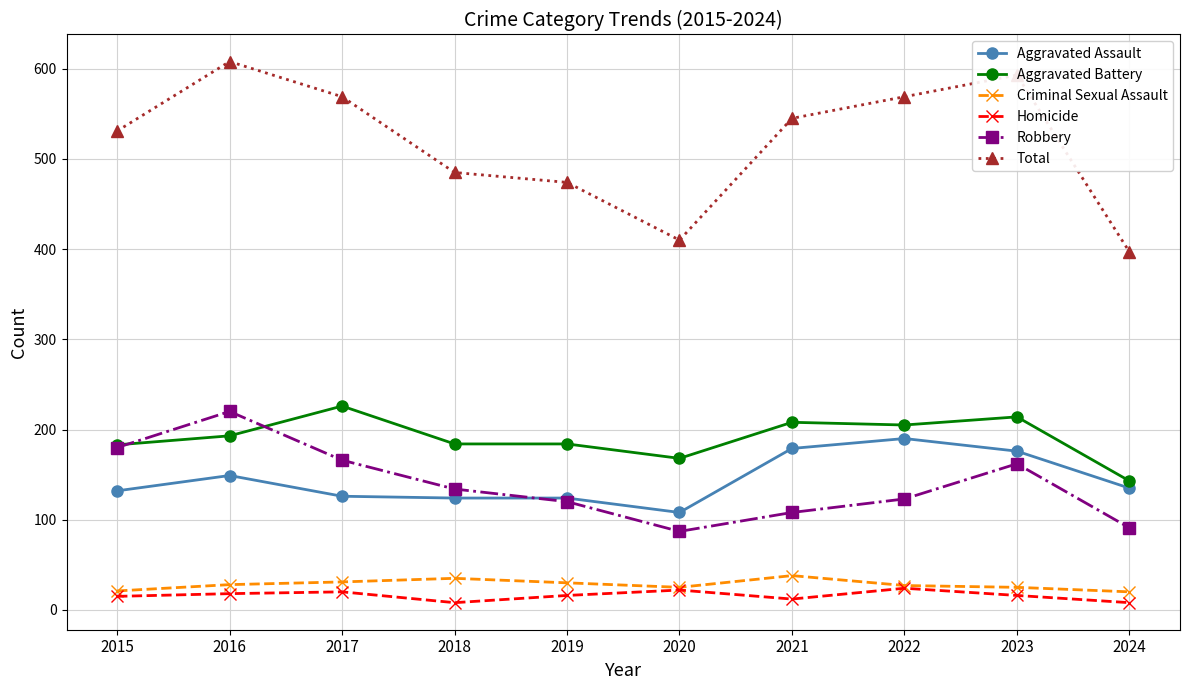

The Total series shows 593 at 2023. True or false?

True